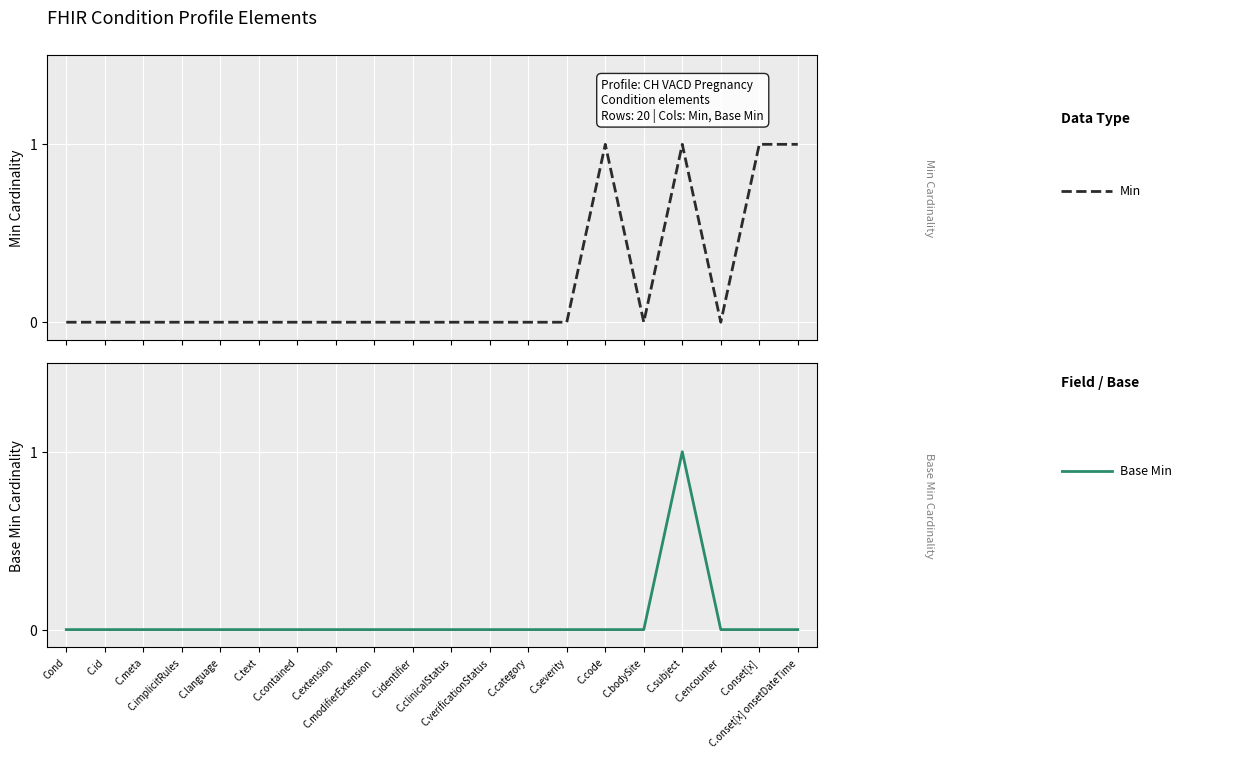

At C.modifierExtension, list the series in order from smallest to largest.

Min, Base Min